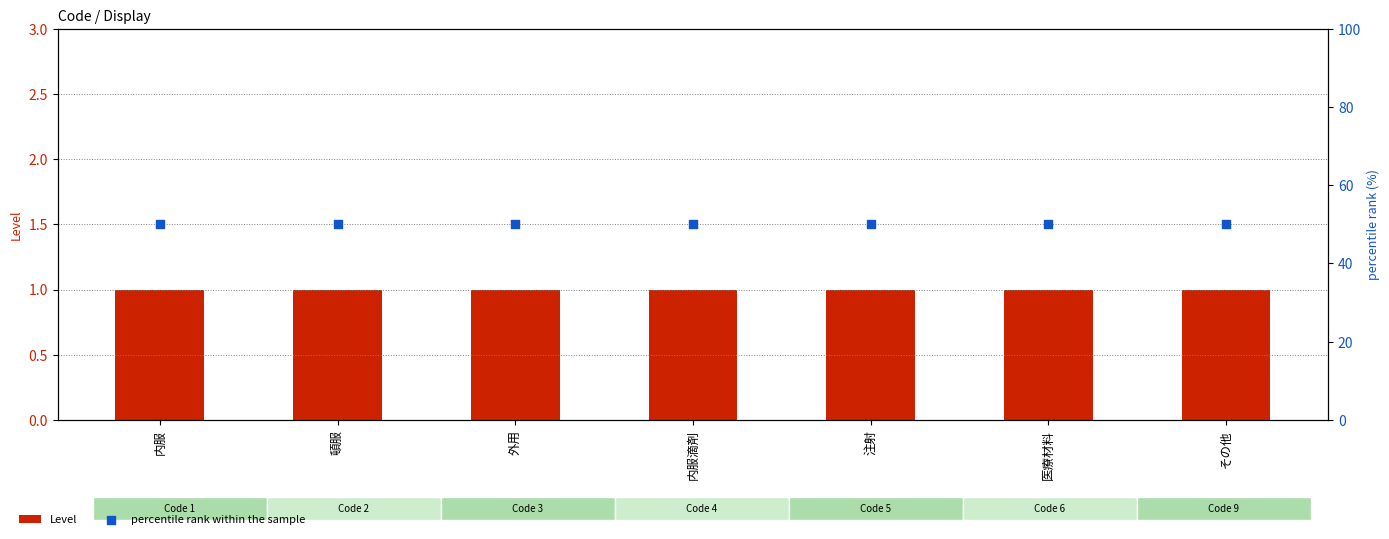

At how many categories does at least one series exceed 3?

7